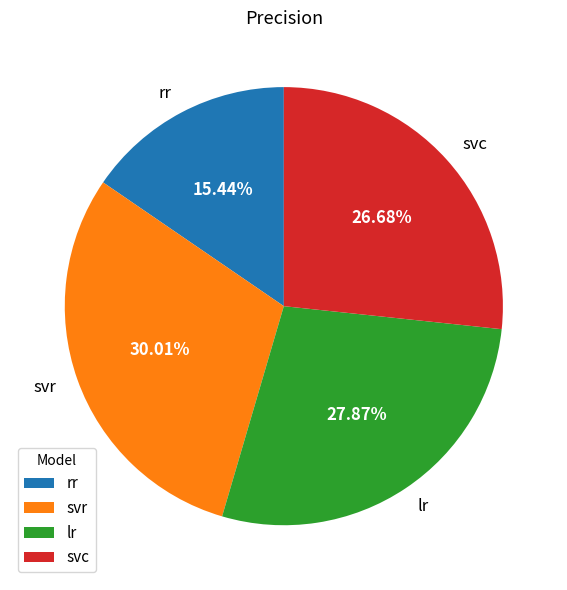

How many slices are in this pie chart?

4